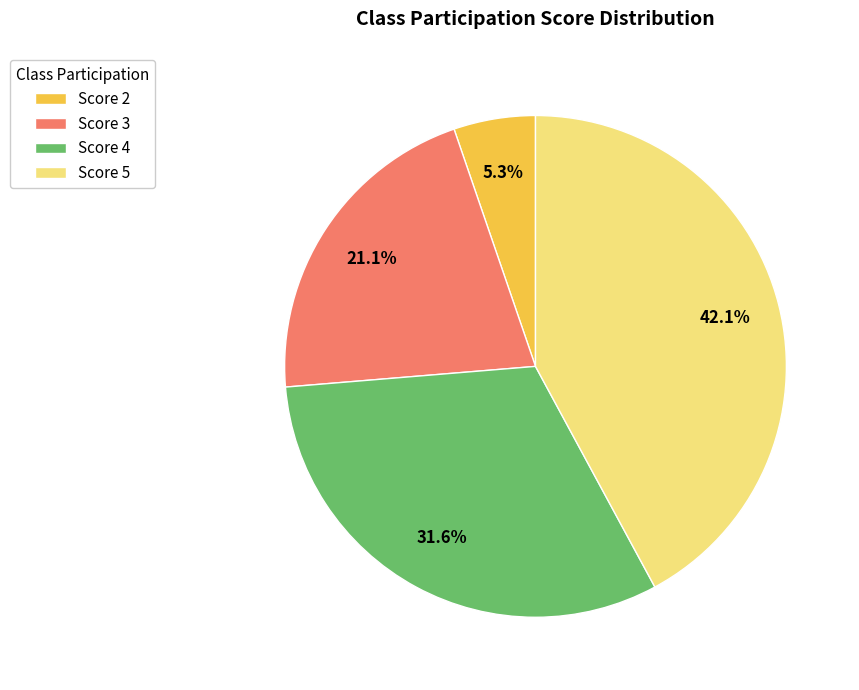

Rank the categories by value from lowest to highest.

Score 2, Score 3, Score 4, Score 5